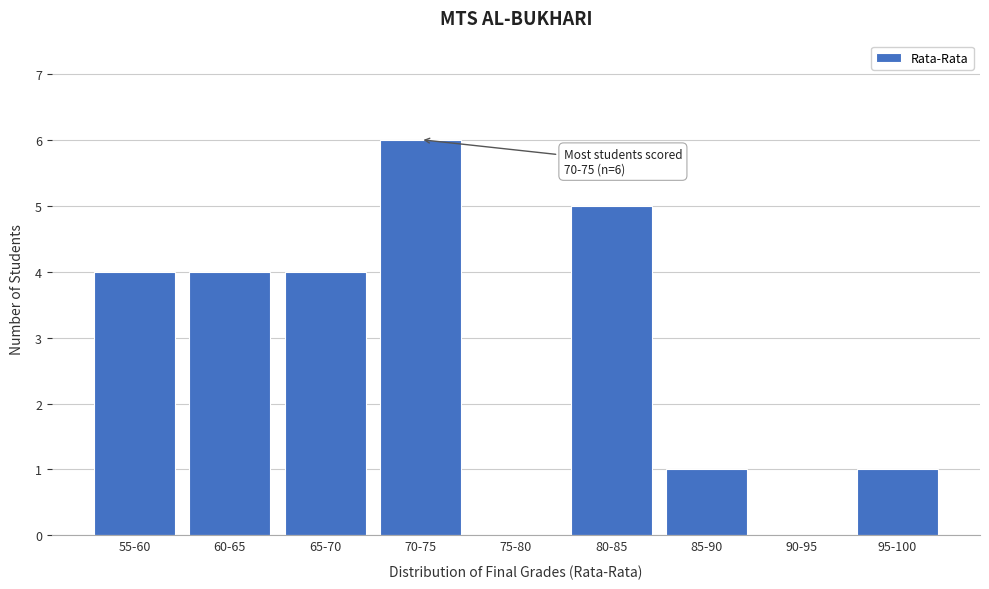

Reading right to left, list all the values displayed in this chart.

95-100=1	90-95=0	85-90=1	80-85=5	75-80=0	70-75=6	65-70=4	60-65=4	55-60=4